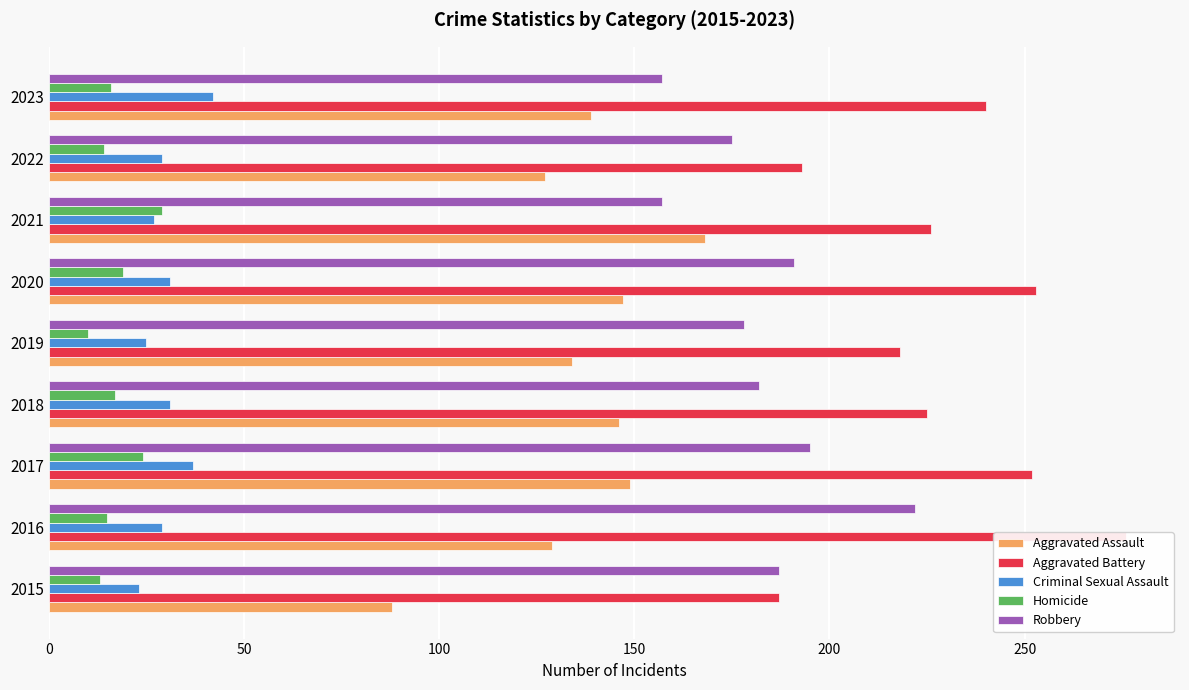

Which series has the largest range (max minus min)?

Aggravated Battery